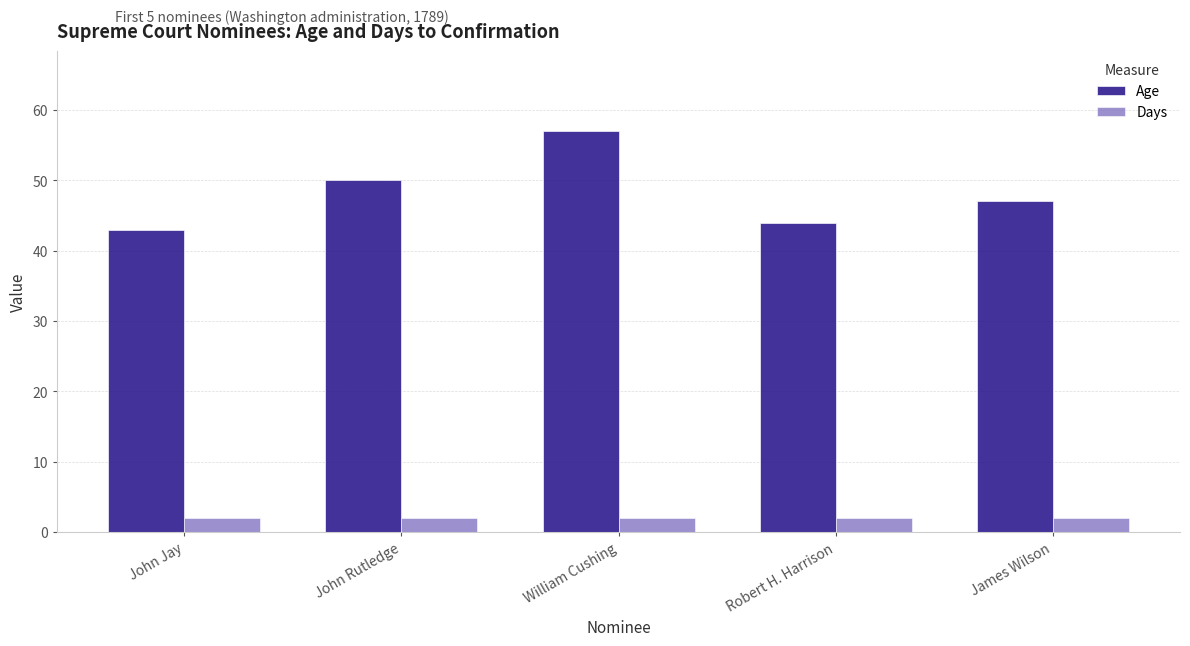

What is the difference between the second highest and minimum values in the Age series?

7